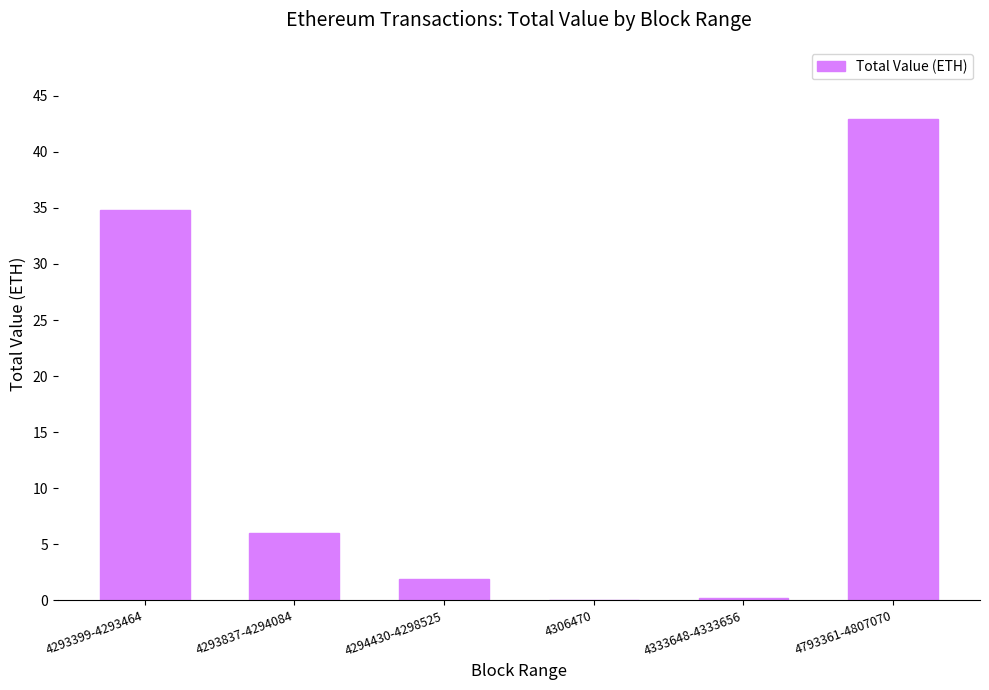

At which label is the value closest to 21?

4293399-4293464